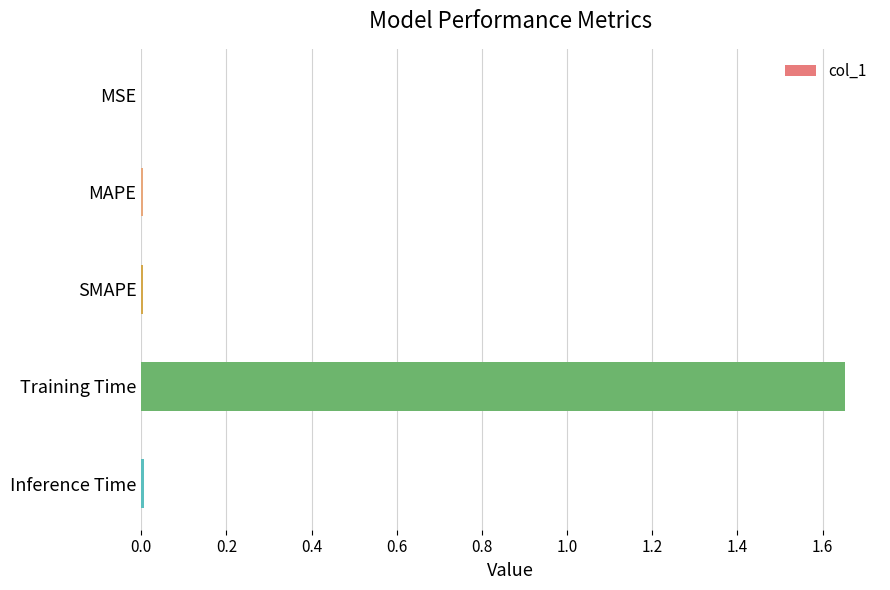

How many data points does each series have?

5